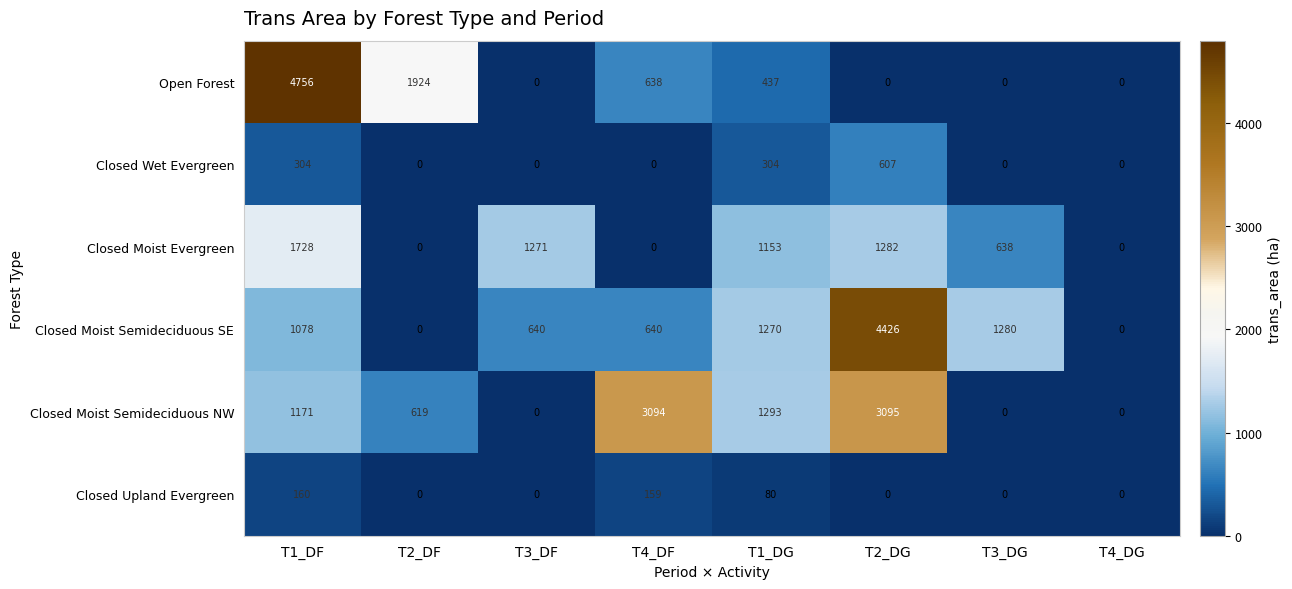

What is the greatest value displayed?

4756